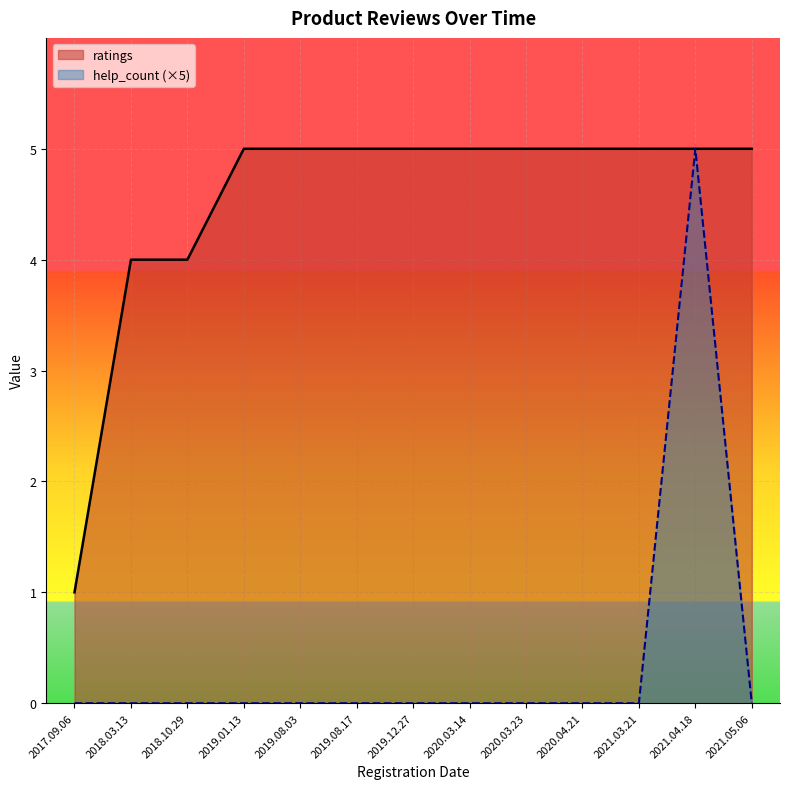

What are all the series names shown in the legend?

ratings, help_count (×5)